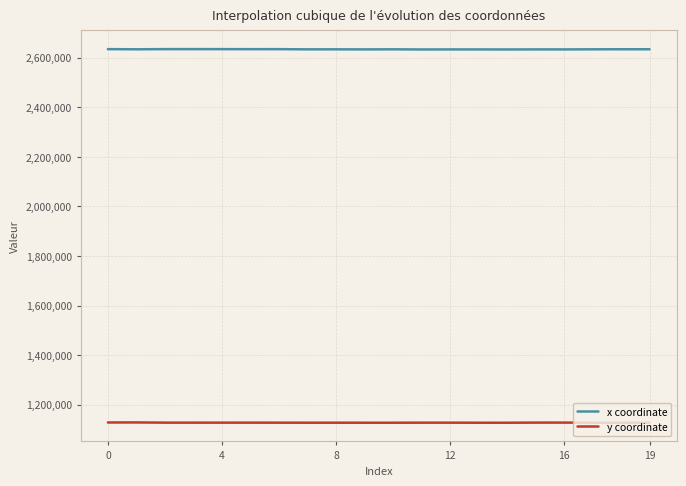

Rank the series by their average value, from lowest to highest.

y coordinate, x coordinate